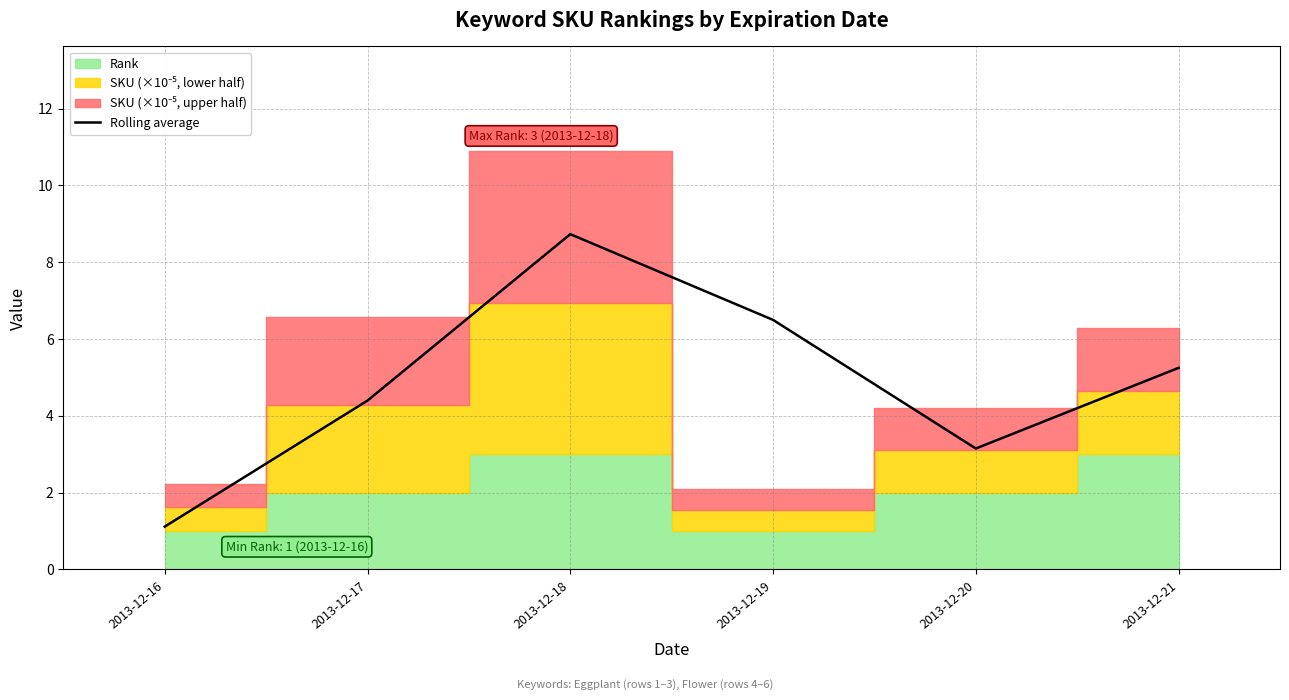

Reading left to right, list all the values displayed in this chart.

2013-12-16=1.1	2013-12-17=4.4	2013-12-18=8.7	2013-12-19=6.5	2013-12-20=3.2	2013-12-21=5.3